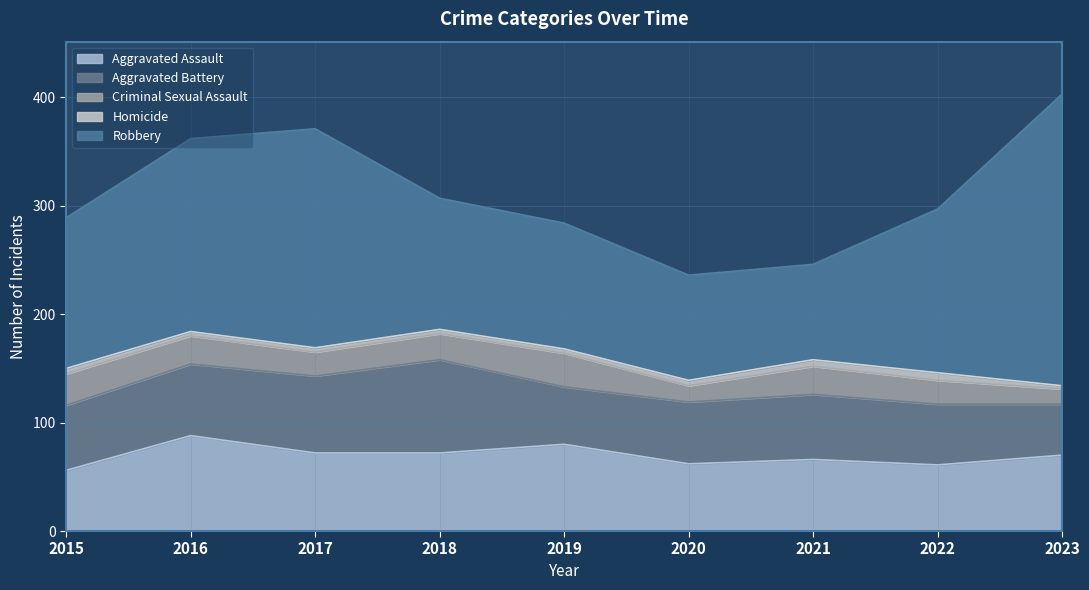

At which label does Robbery first exceed 139?

2016